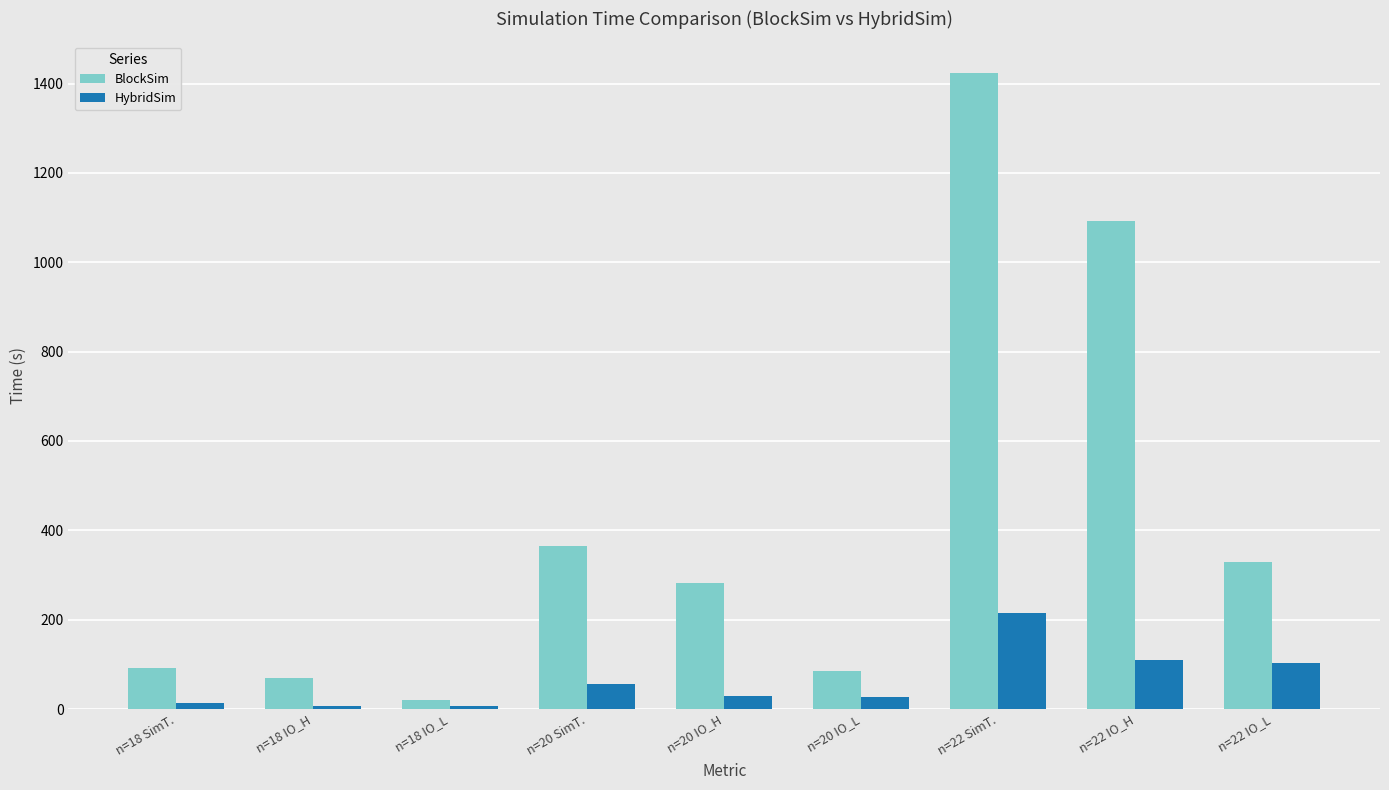

What is the maximum value for BlockSim?

1423.4